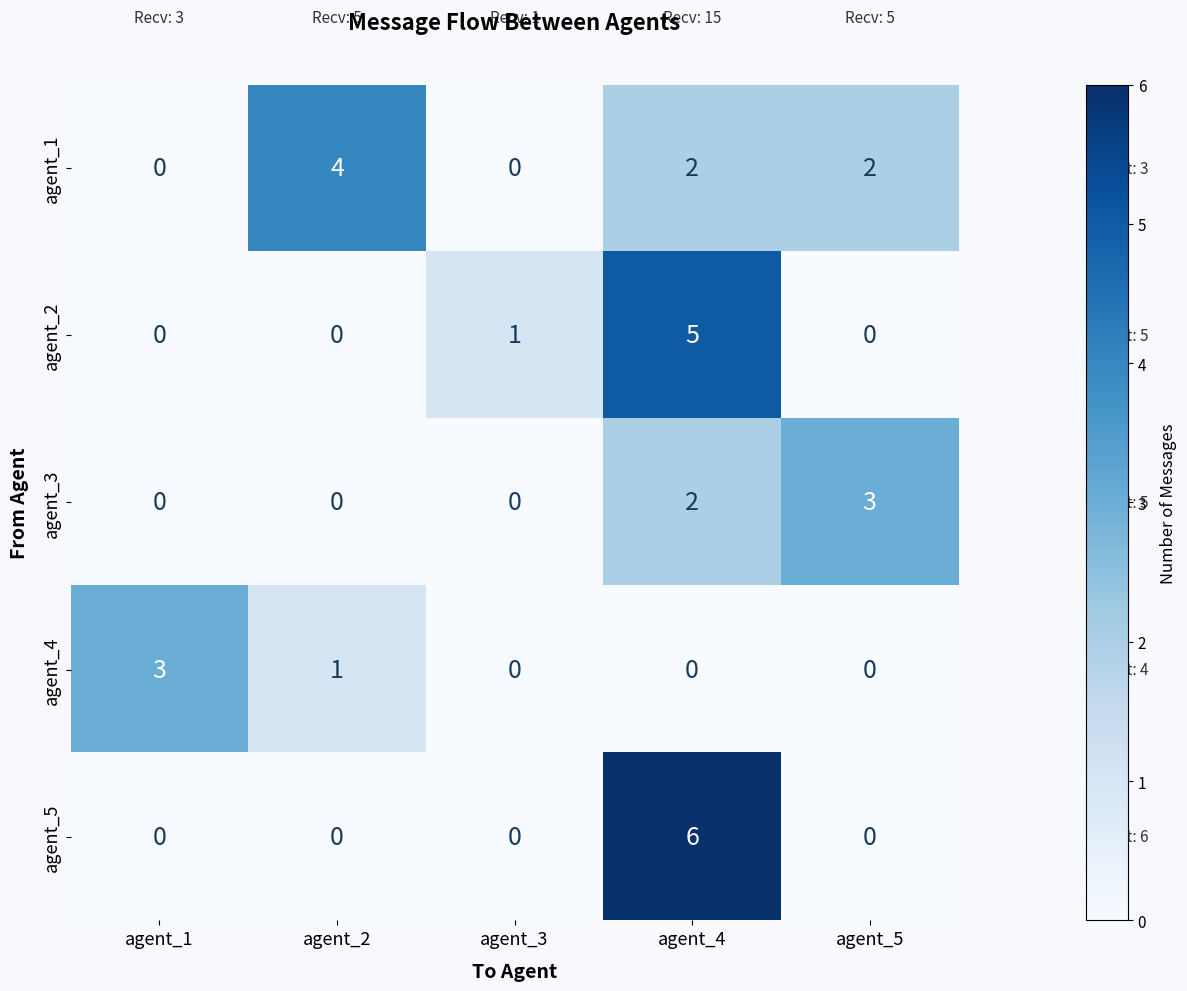

What is the sum of all agent_5 values?

6